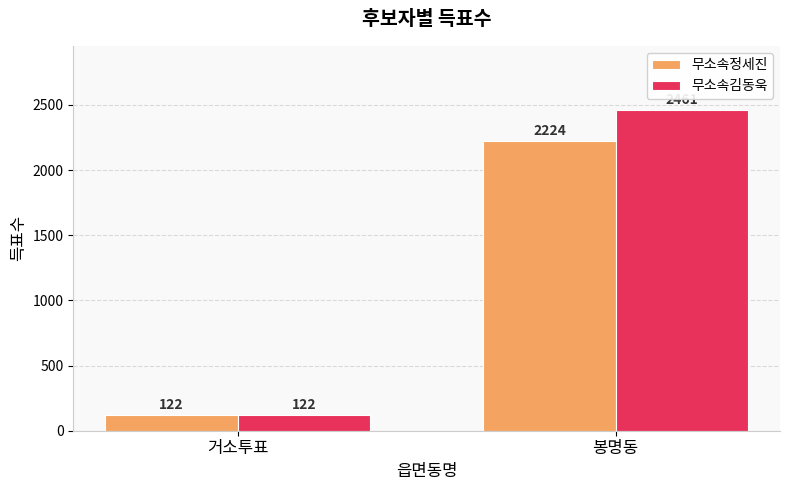

How many groups of bars are there?

2